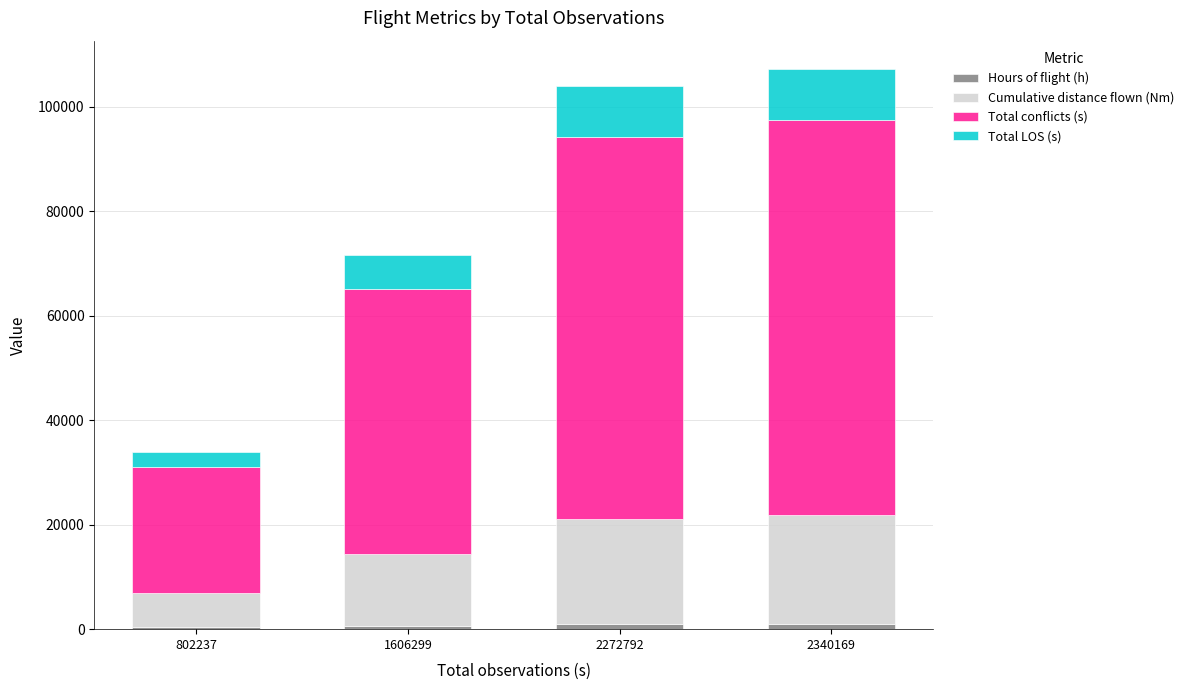

How many distinct data groups are displayed?

4